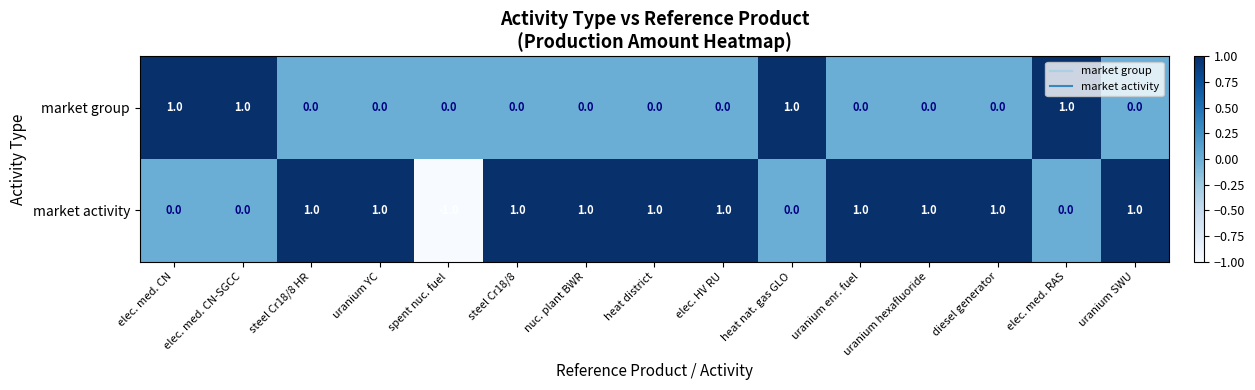

Which series has the largest range (max minus min)?

market activity